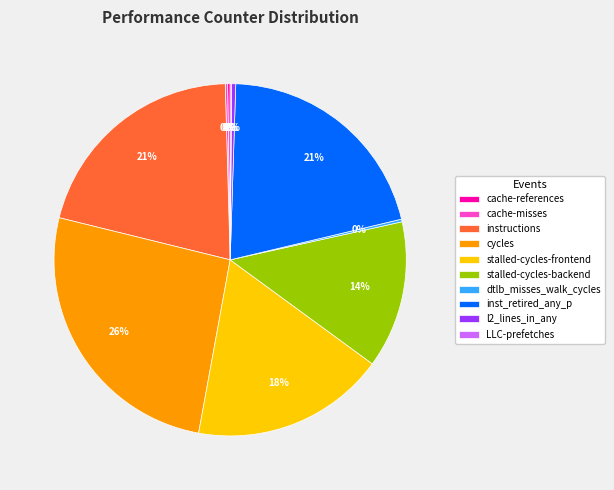

The l2_lines_in_any slice represents 0% of the pie. True or false?

True